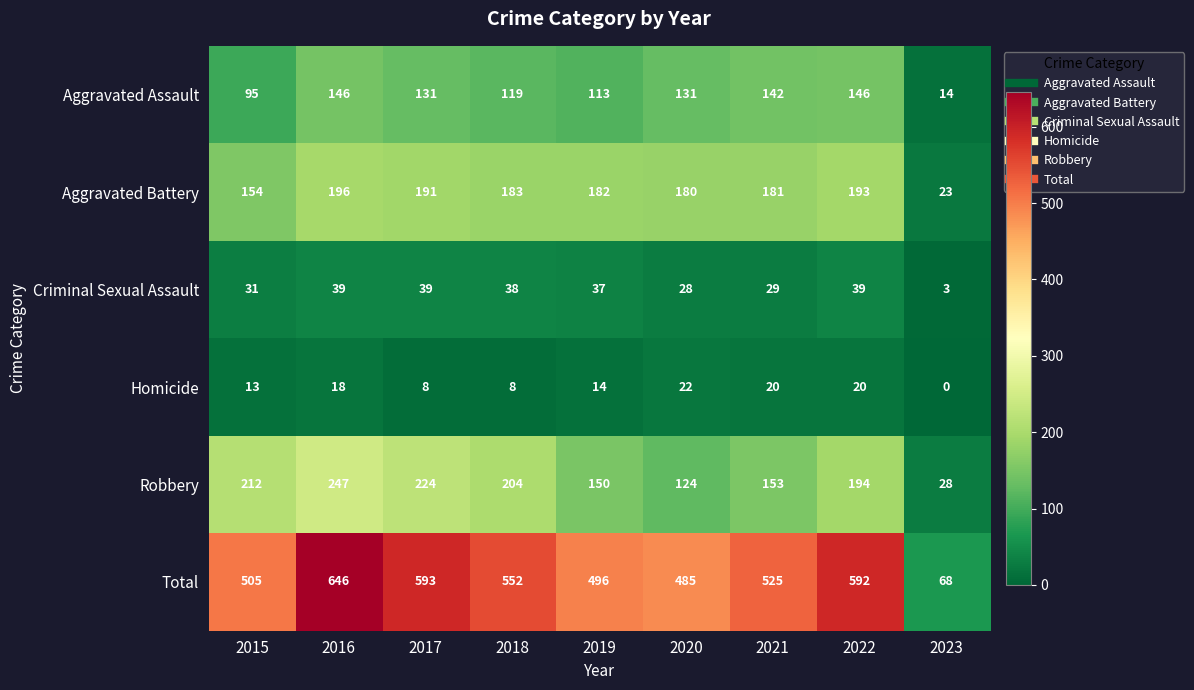

Where does the Aggravated Assault series first go above 131?

2016